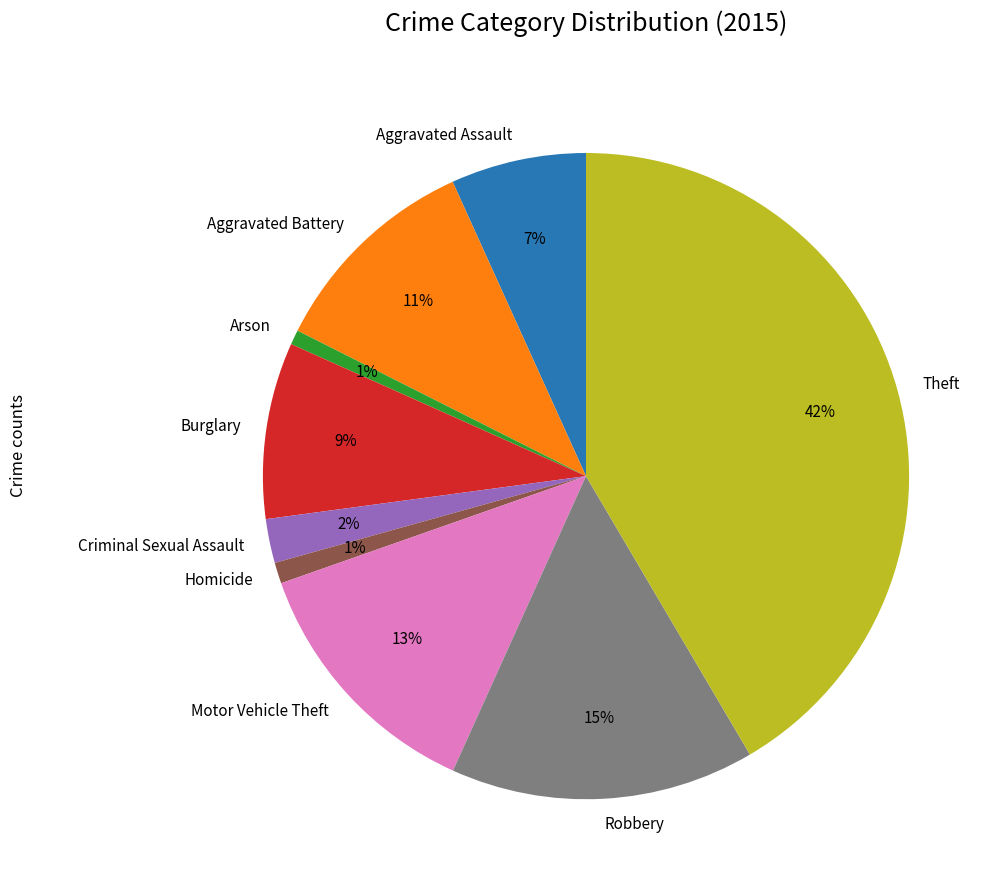

To the nearest percent, what portion does Criminal Sexual Assault represent?

2%